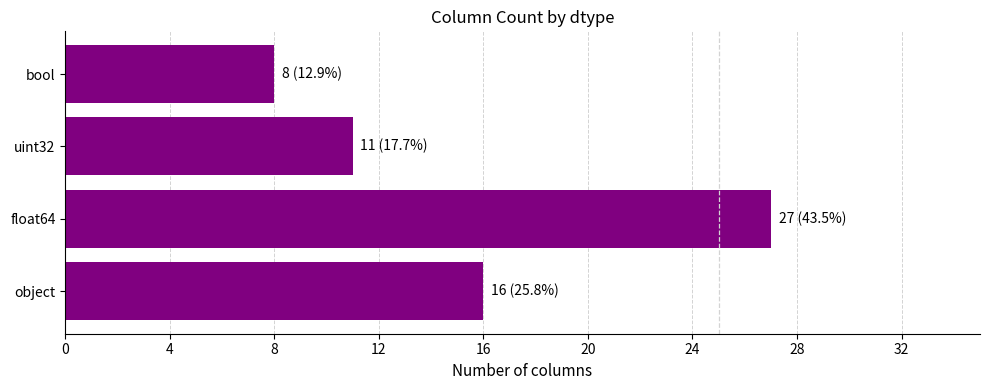

At which category does the chart reach its minimum across all series?

bool